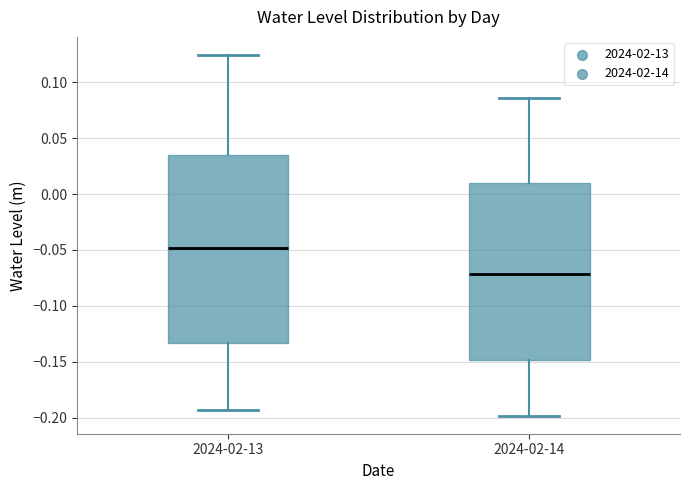

Reading left to right, read every box against the y-axis: the position of its median line, the range the box covers, and the ends of its whiskers. The values are not printed on the chart, so give them approximately, as read against the axis.

2024-02-13: median -0.050, box -0.135 to 0.035, whiskers -0.195 to 0.125
2024-02-14: median -0.070, box -0.150 to 0.010, whiskers -0.200 to 0.085